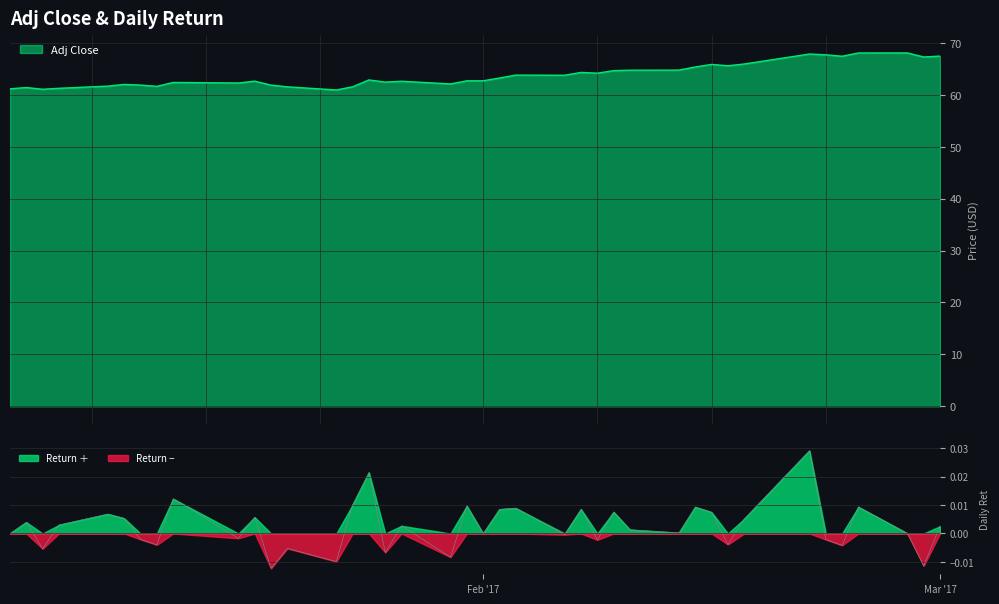

What is the highest value of the Adj Close series?

68.1